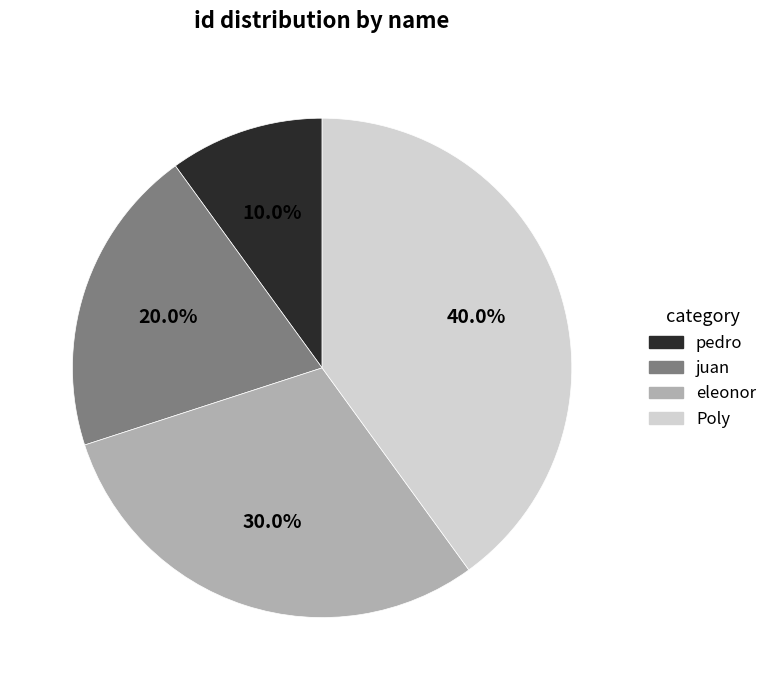

To the nearest percent, what portion does pedro represent?

10%